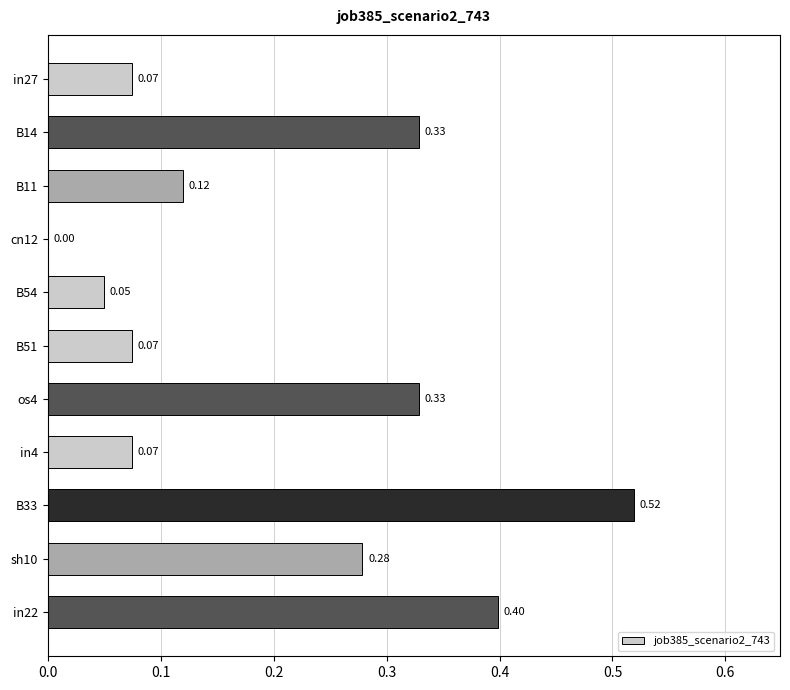

Between B33 and B54, which is larger?

B33